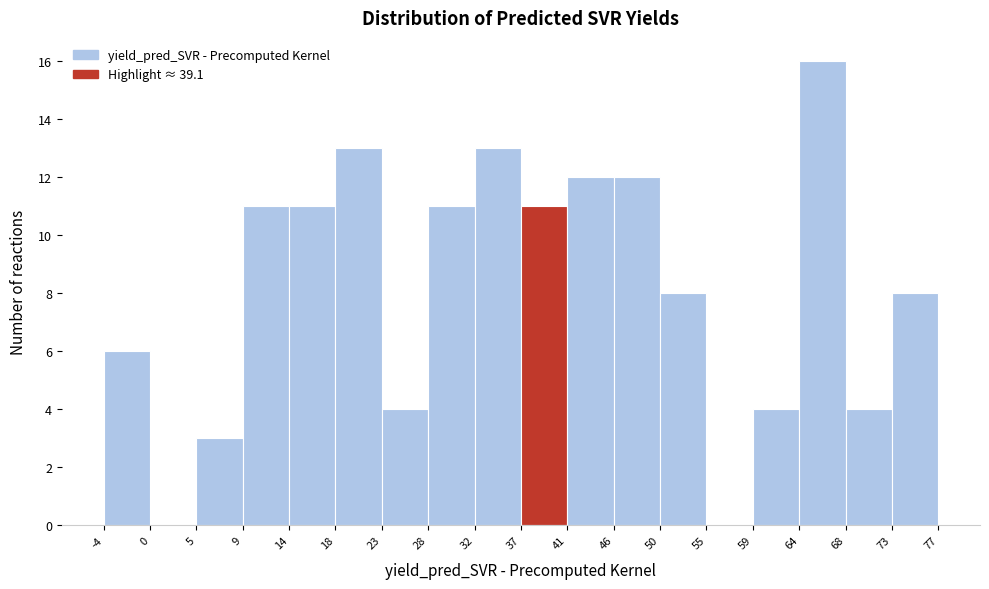

Reading left to right, list every bar in this chart as the range it spans on the x-axis followed by its height. The values are not printed on the chart, so give them approximately, as read against the axis.

-4 to 0: 6
0 to 5: 0
5 to 9: 3
9 to 14: 11
14 to 18: 11
18 to 23: 13
23 to 28: 4
28 to 32: 11
32 to 37: 13
37 to 41: 11
41 to 46: 12
46 to 50: 12
50 to 55: 8
55 to 59: 0
59 to 64: 4
64 to 68: 16
68 to 73: 4
73 to 77: 8